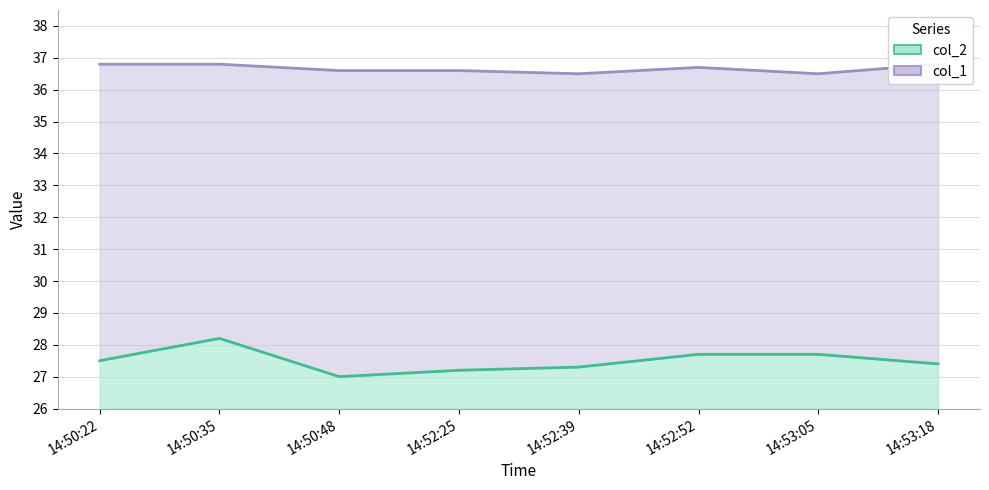

True or false: col_2 has more than 2 points higher than both neighbors.

False